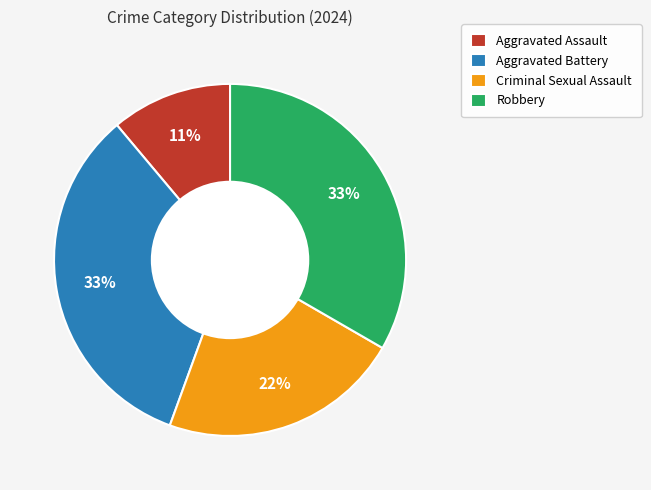

Do Aggravated Battery and Criminal Sexual Assault together represent more than half of the pie?

Yes